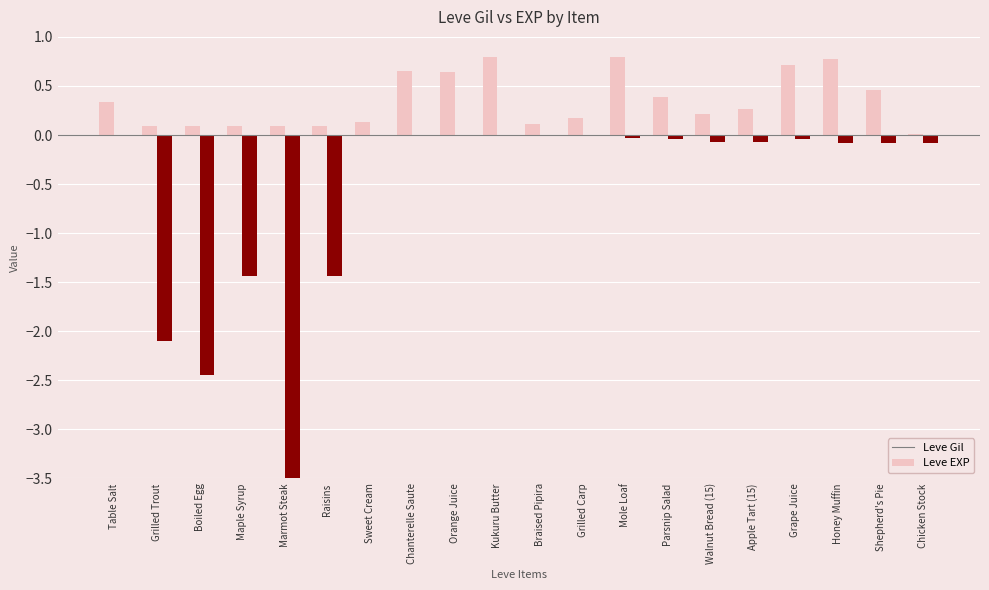

What is the greatest value displayed?

0.8